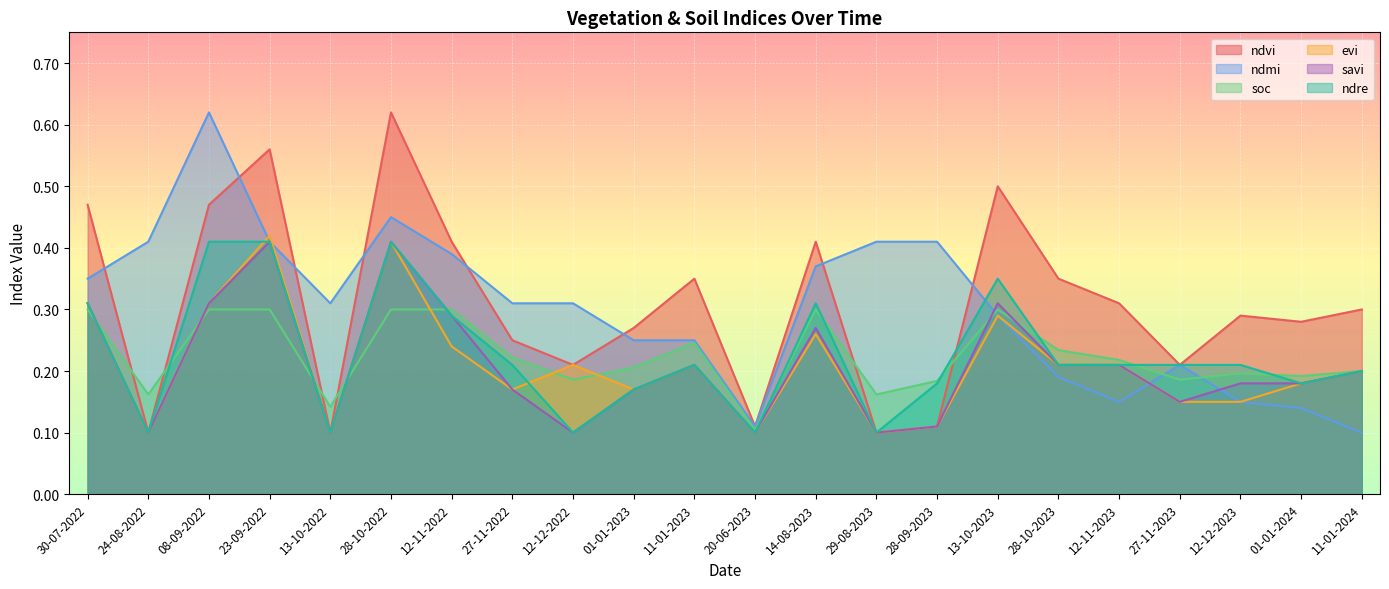

Rank the categories by evi value from highest to lowest.

23-09-2022, 28-10-2022, 30-07-2022, 08-09-2022, 13-10-2023, 14-08-2023, 12-11-2022, 12-12-2022, 11-01-2023, 28-10-2023, 12-11-2023, 11-01-2024, 01-01-2024, 27-11-2022, 01-01-2023, 27-11-2023, 12-12-2023, 28-09-2023, 24-08-2022, 13-10-2022, 20-06-2023, 29-08-2023